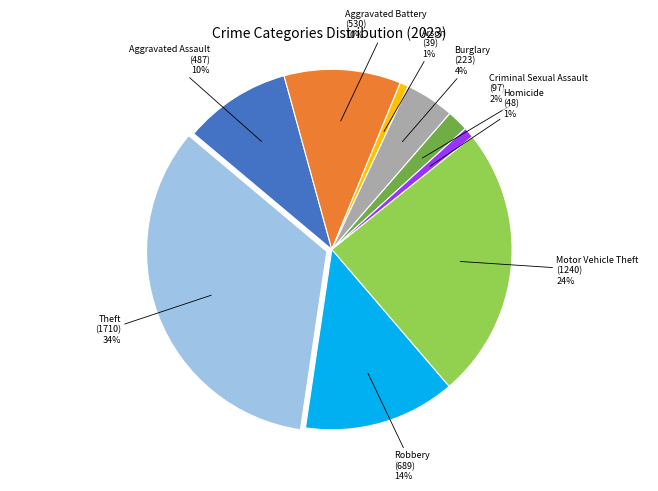

How many segments does this pie chart have?

9